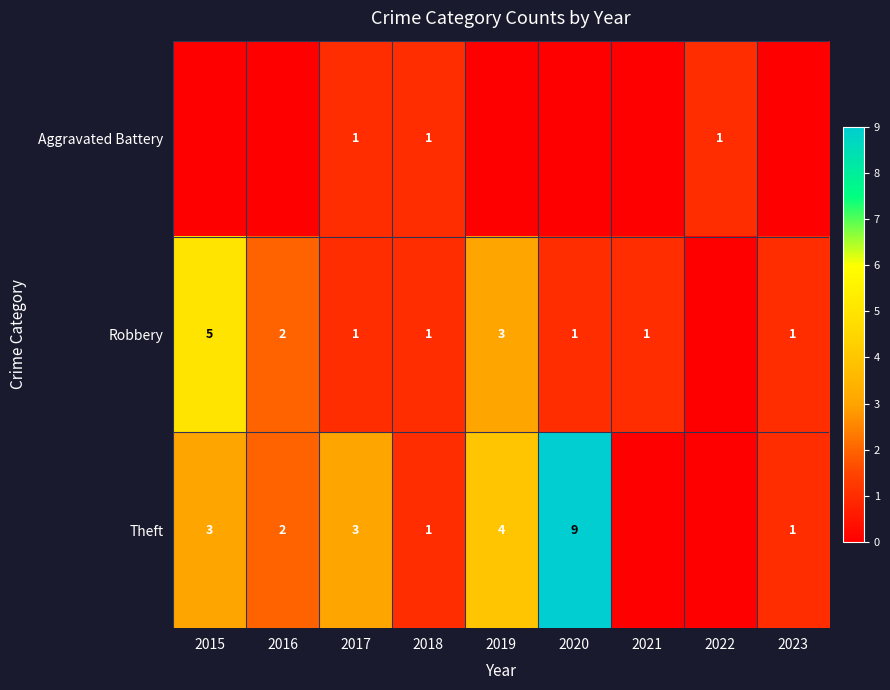

At how many categories does at least one series exceed 0?

9